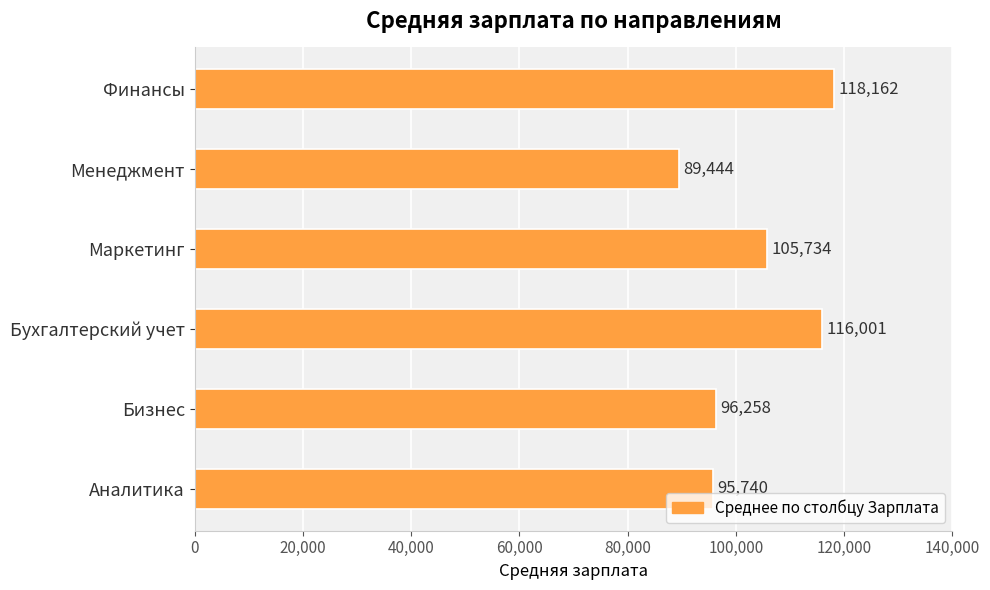

Where is the data nearest to the value 103802?

Маркетинг